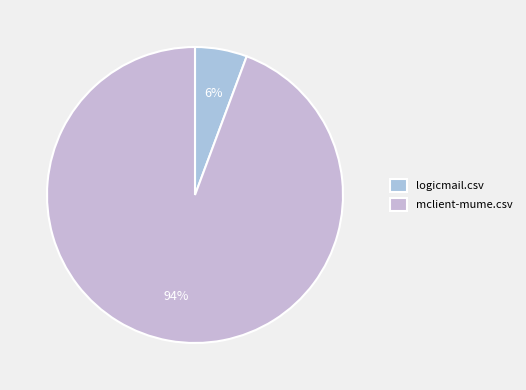

Which slice is the smallest?

logicmail.csv